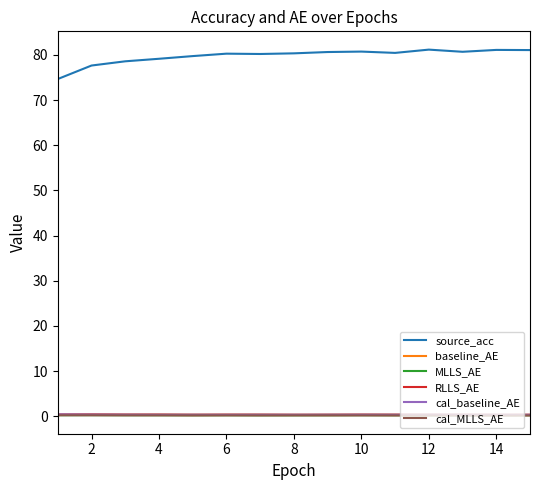

What is the maximum value shown in the chart?

81.2